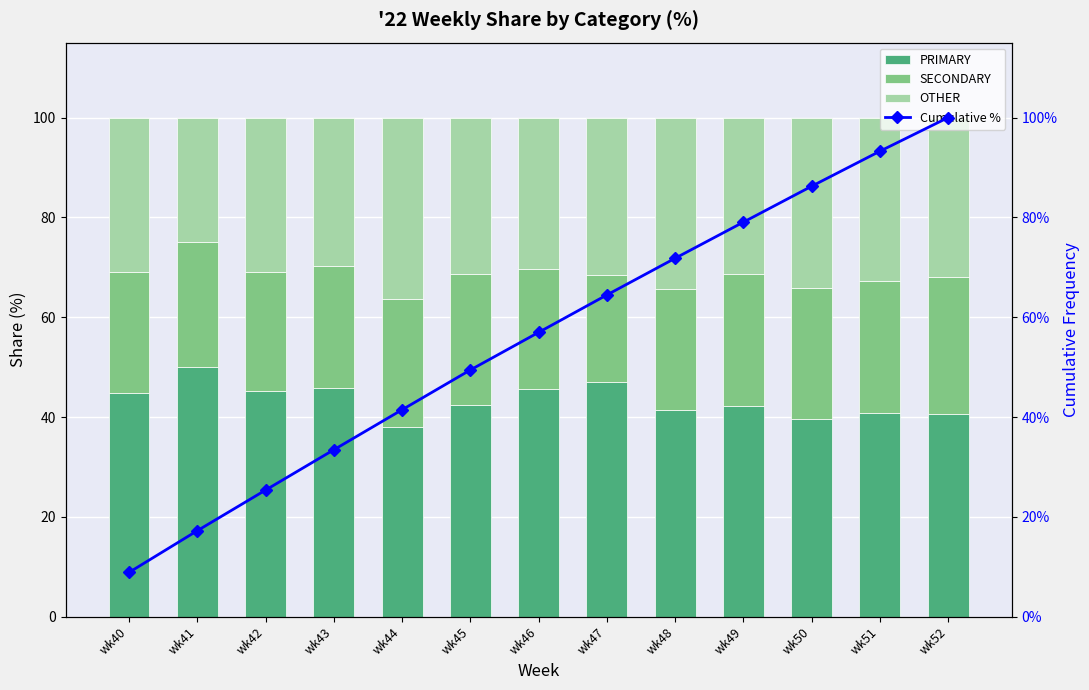

Is it true that SECONDARY equals 26.5 at wk51?

True